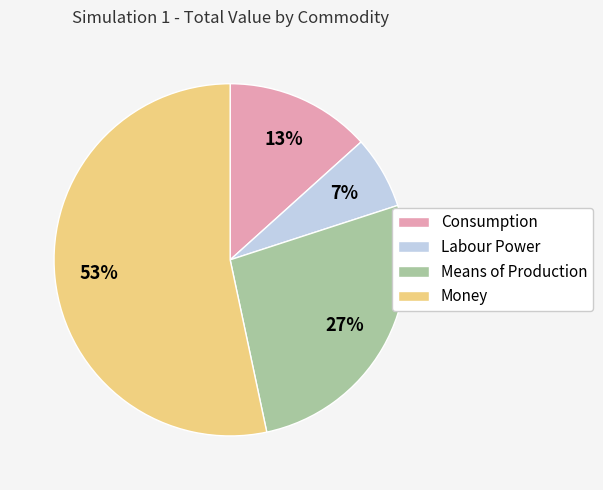

To the nearest percent, what portion does Money represent?

53%